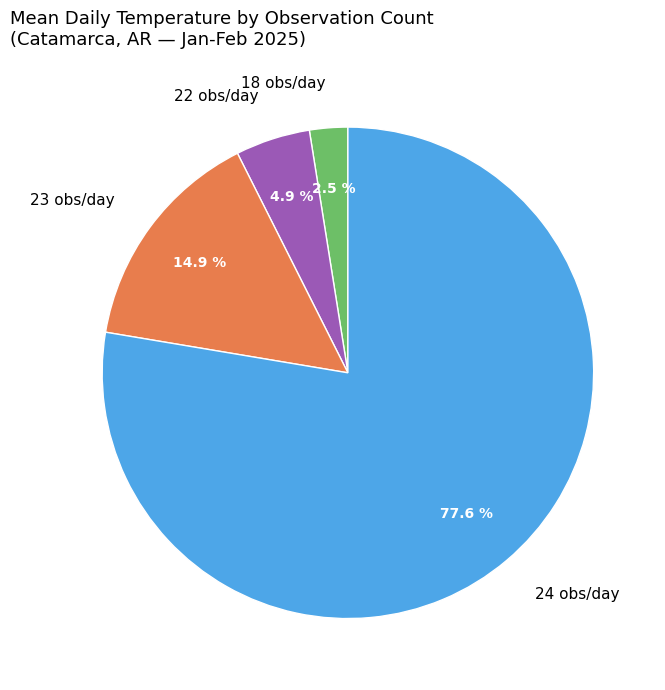

What percentage is NOT represented by 18 obs/day?

97.5%